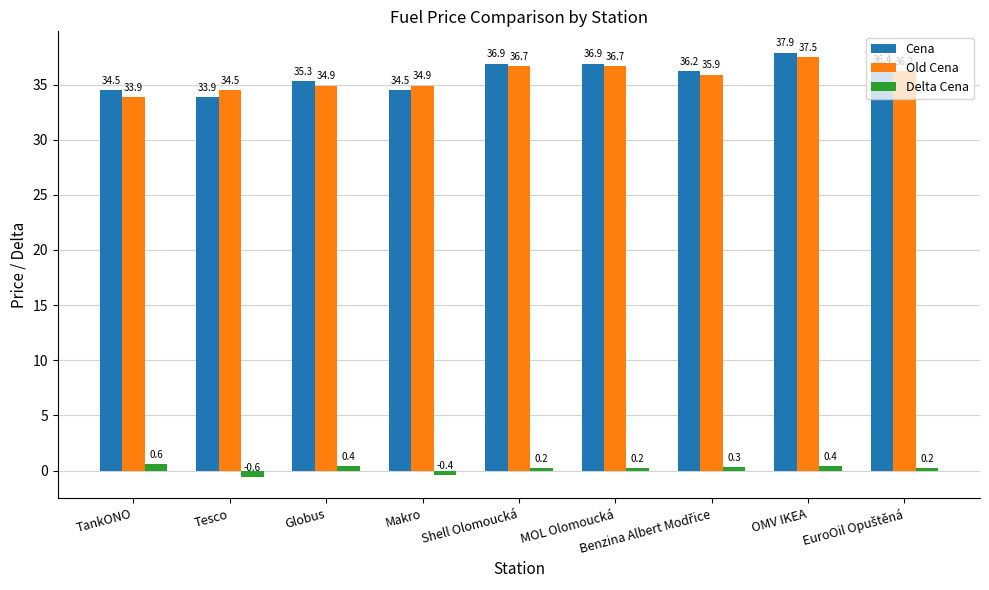

Which series has the largest range (max minus min)?

Cena